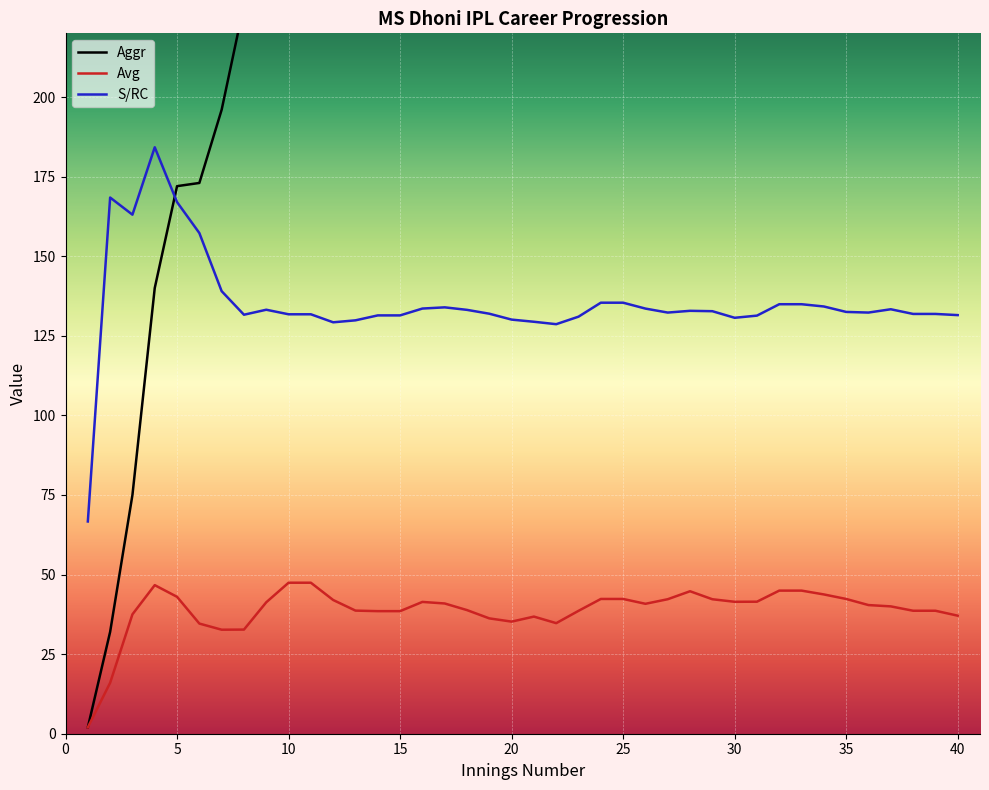

True or false: S/RC and Avg intersect in this chart.

False